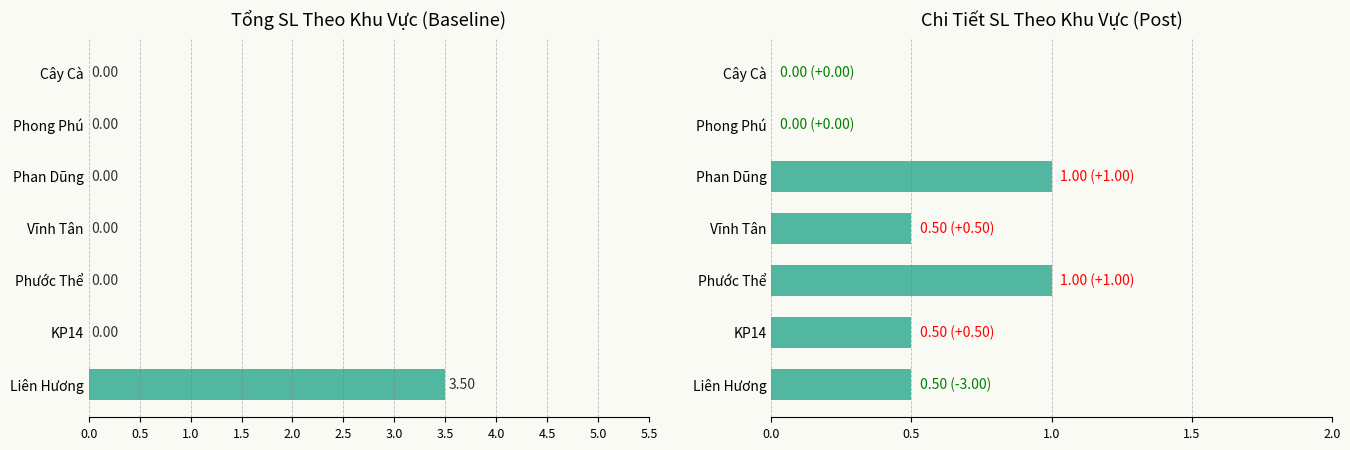

How many values in the Chi Tiết SL series exceed 0?

5